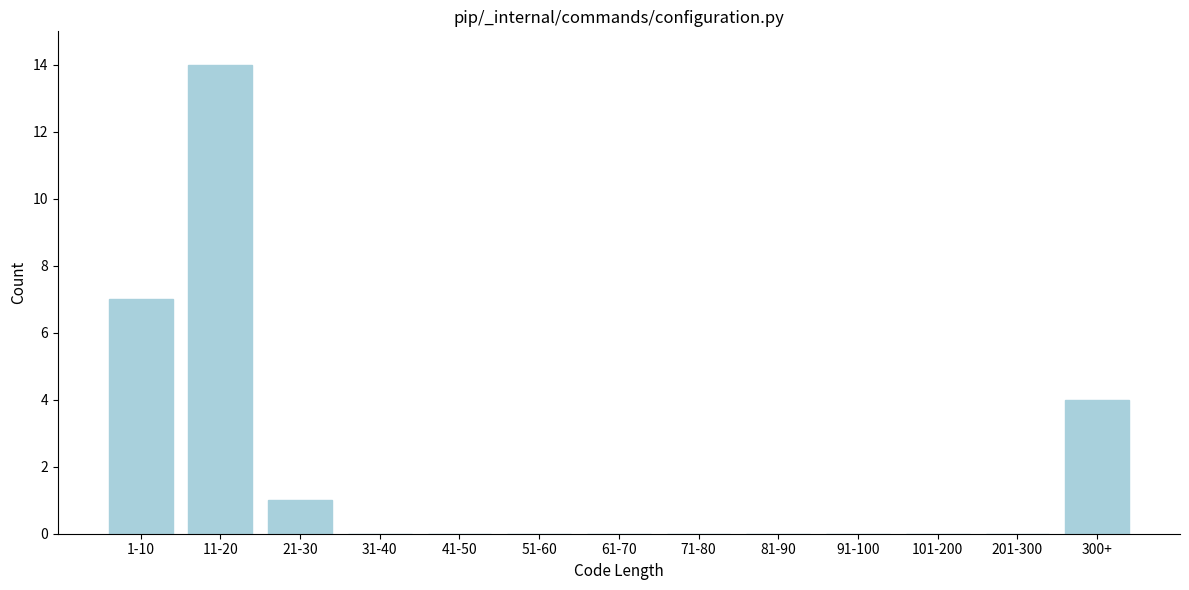

Reading left to right, transcribe all the data shown in this chart.

1-10=7	11-20=14	21-30=1	31-40=0	41-50=0	51-60=0	61-70=0	71-80=0	81-90=0	91-100=0	101-200=0	201-300=0	300+=4